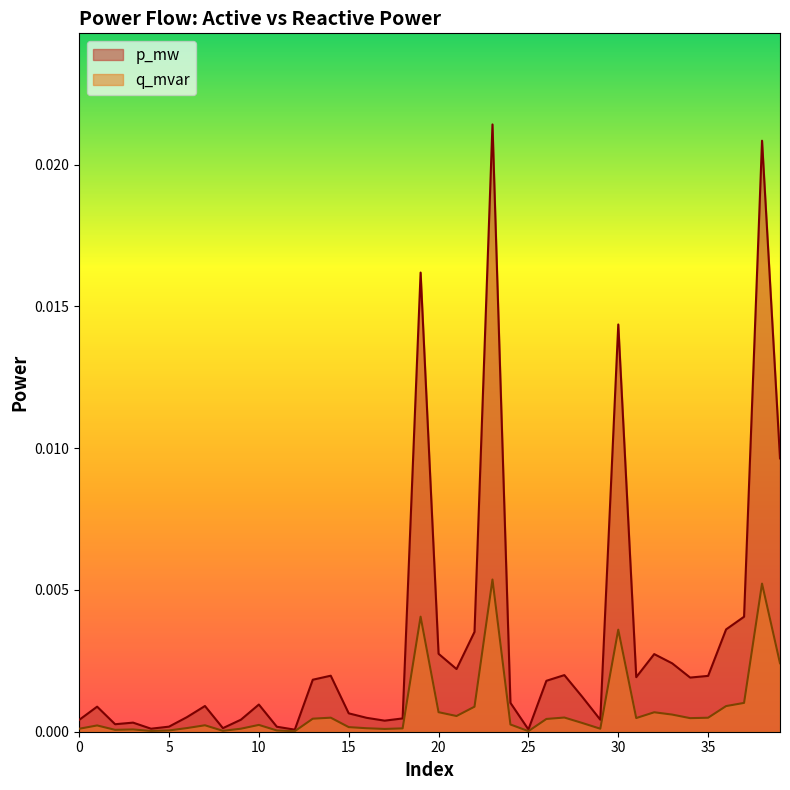

At 13, list the series in order from smallest to largest.

q_mvar, p_mw